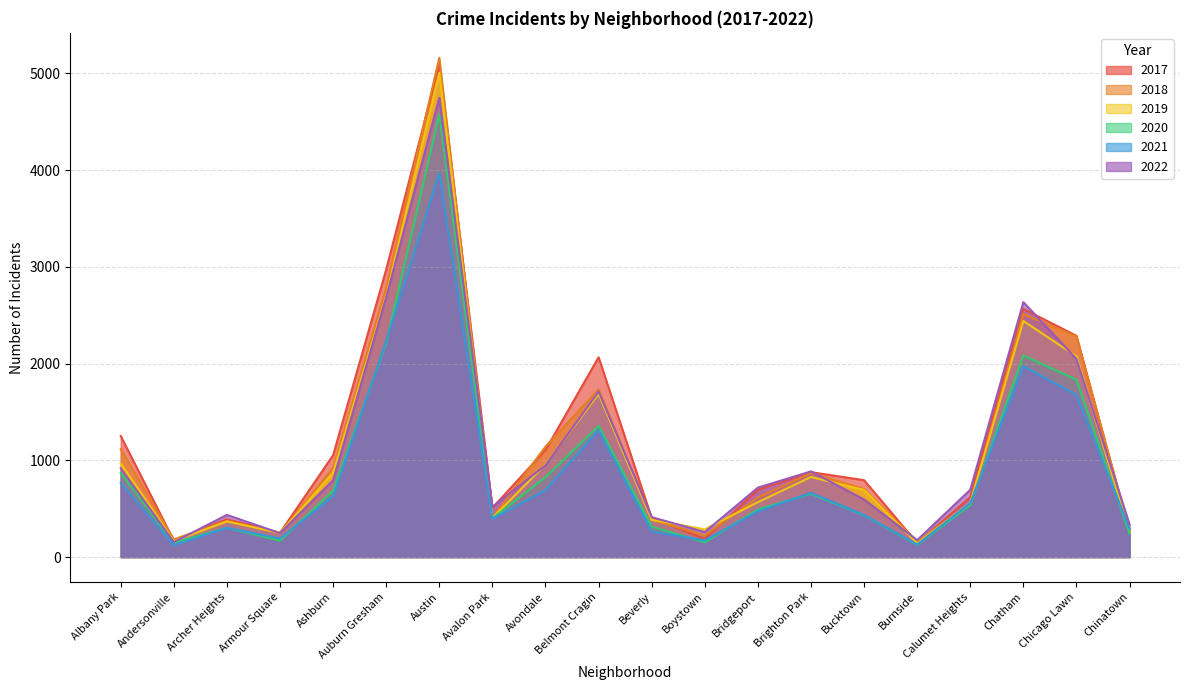

What is the approximate value of 2020 at Auburn Gresham, to the nearest 10?

2210